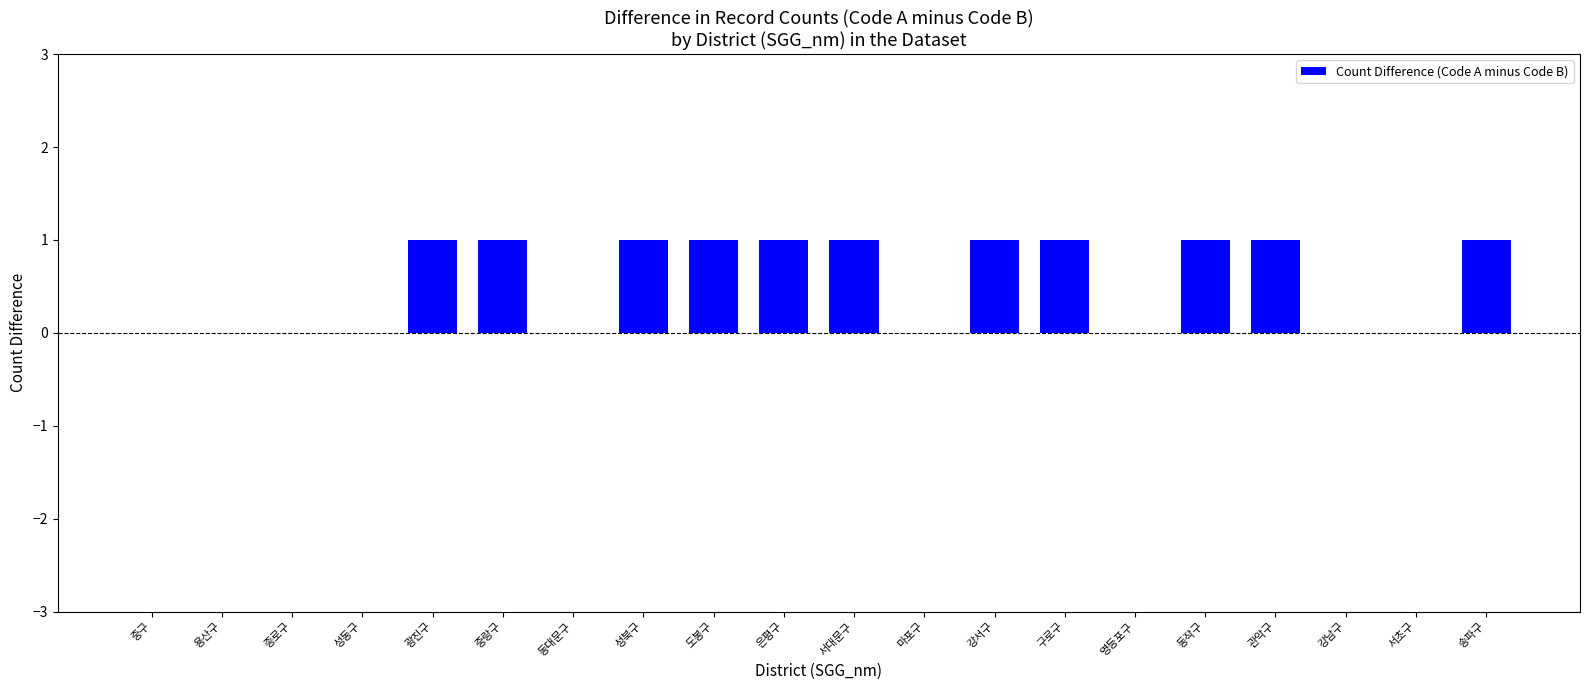

Reading left to right, extract all data points from this chart.

중구=0	용산구=0	종로구=0	성동구=0	광진구=1	중랑구=1	동대문구=0	성북구=1	도봉구=1	은평구=1	서대문구=1	마포구=0	강서구=1	구로구=1	영등포구=0	동작구=1	관악구=1	강남구=0	서초구=0	송파구=1